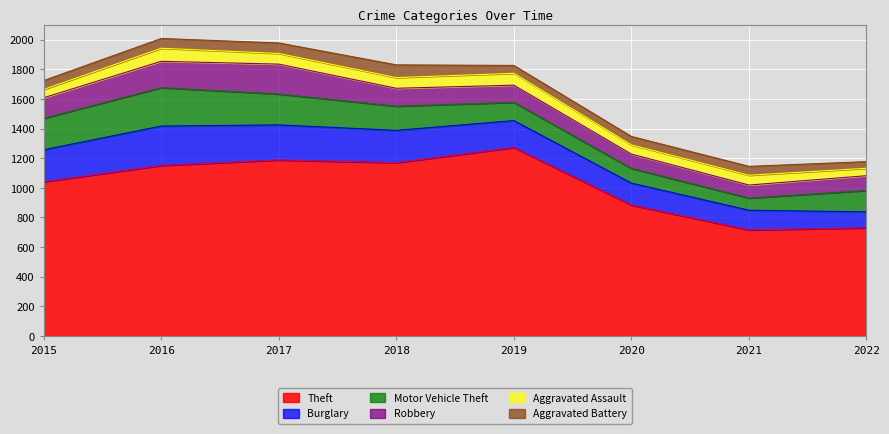

True or false: Motor Vehicle Theft and Aggravated Assault intersect in this chart.

False